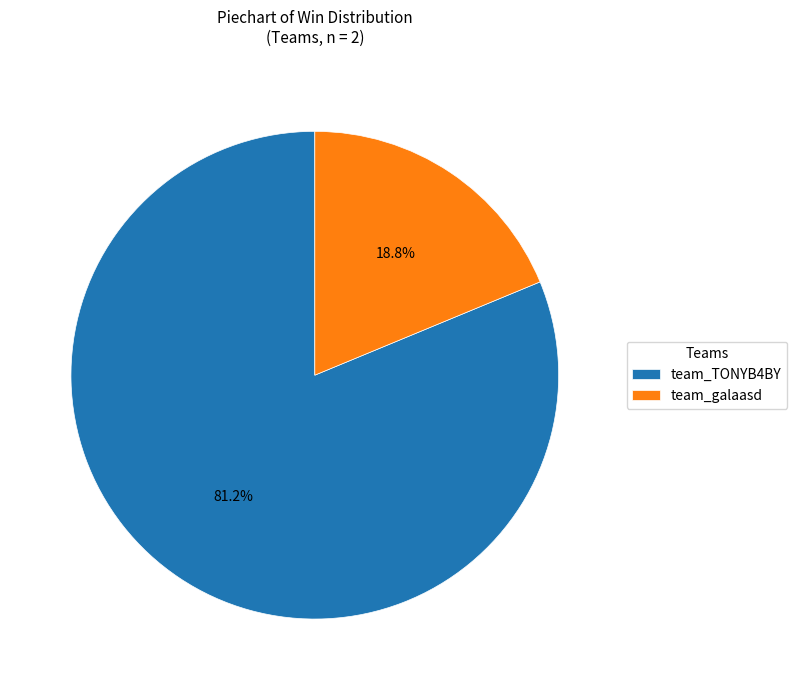

Which has a higher value, team_galaasd or team_TONYB4BY?

team_TONYB4BY